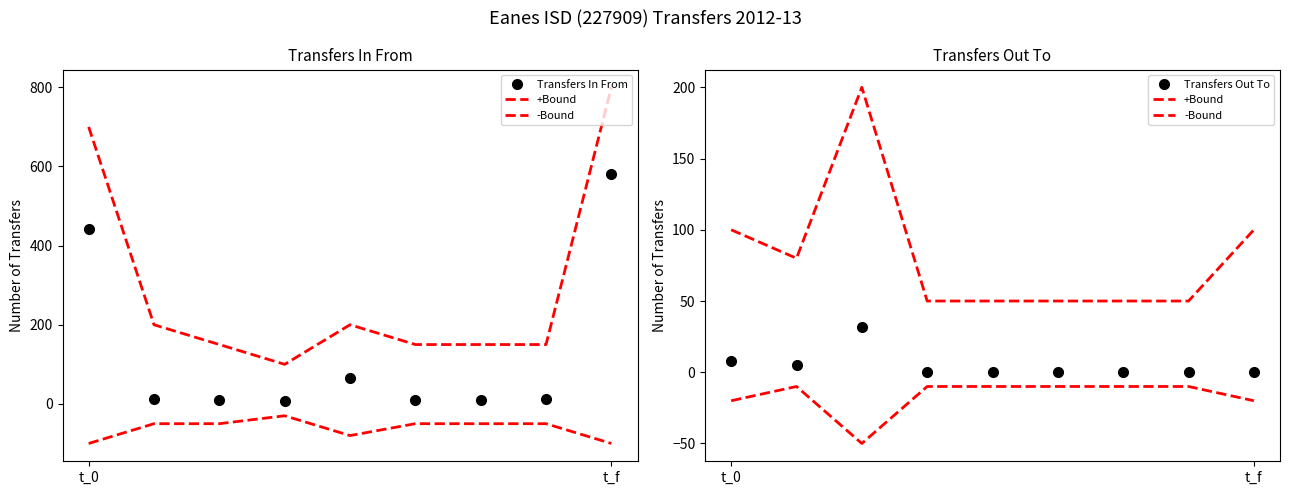

True or false: -Bound has a value of -10 at 5.

True